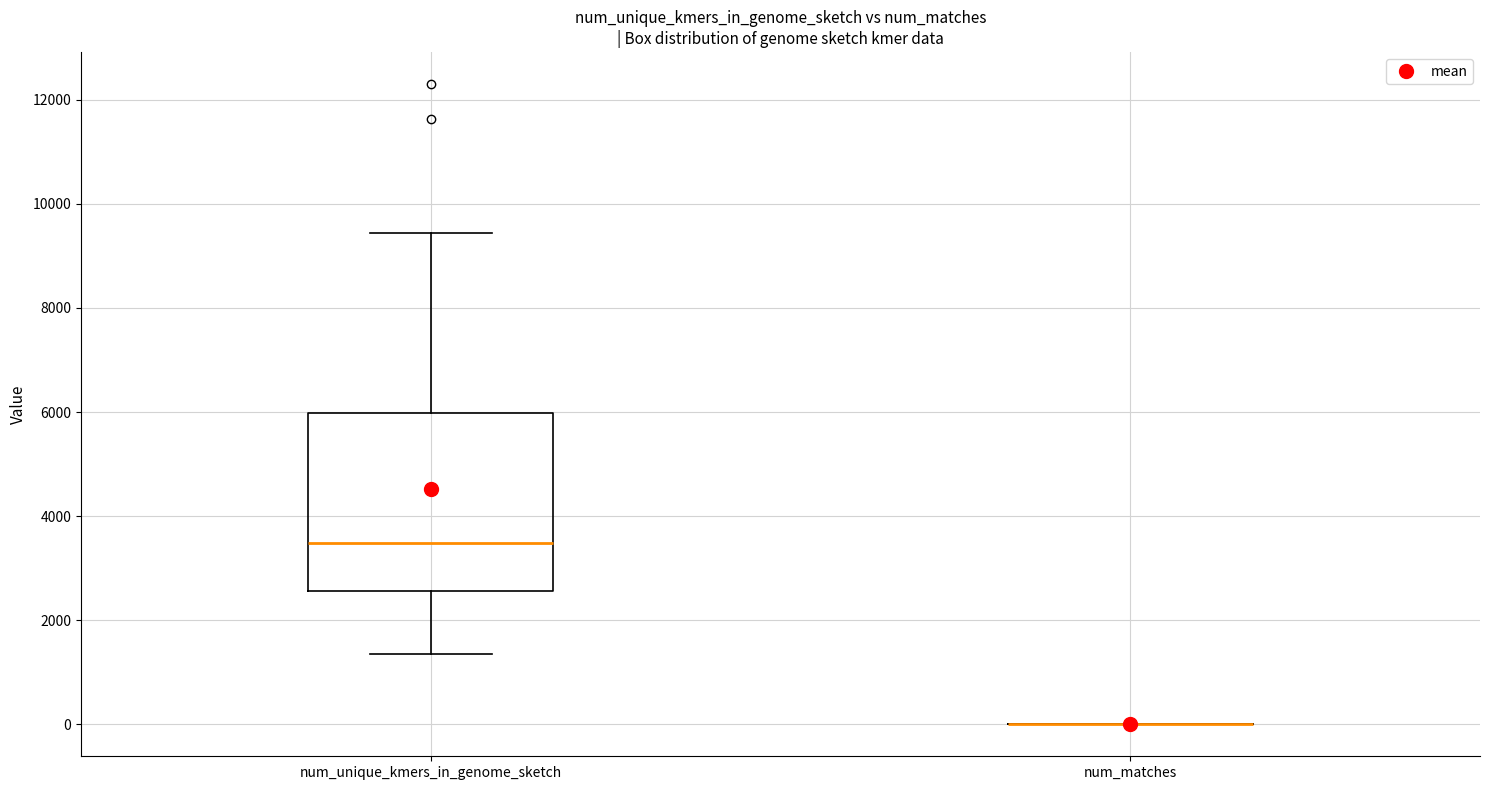

Reading left to right, transcribe this box plot: for each box, give where its median line is, the range the box spans, and where its two whiskers end, as read against the y-axis. The values are not printed on the chart, so give them approximately, as read against the axis.

num_unique_kmers_in_genome_sketch: median 3400, box 2600 to 6000, whiskers 1400 to 9400
num_matches: box collapsed to a line at 0, whiskers 0 to 0